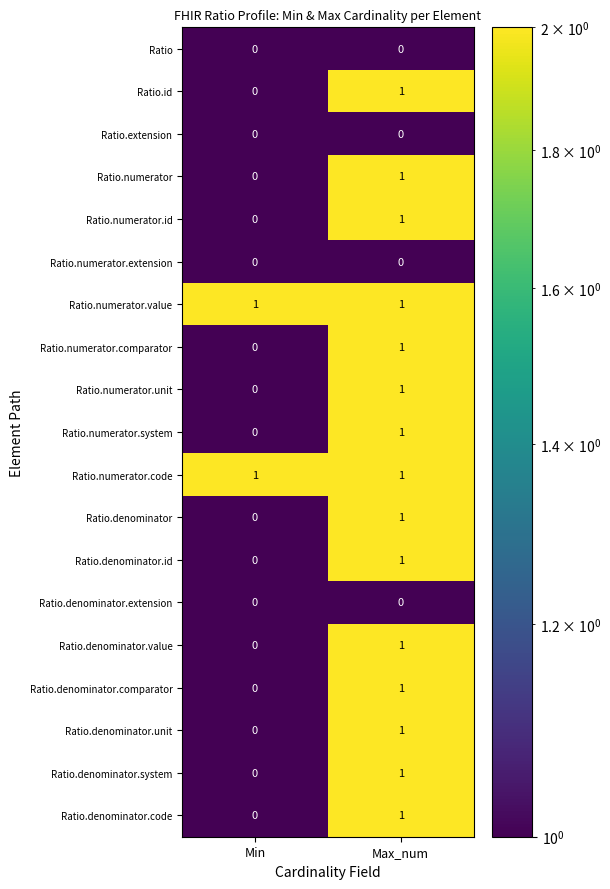

The Ratio.numerator.id series shows 1 at Max_num. True or false?

True